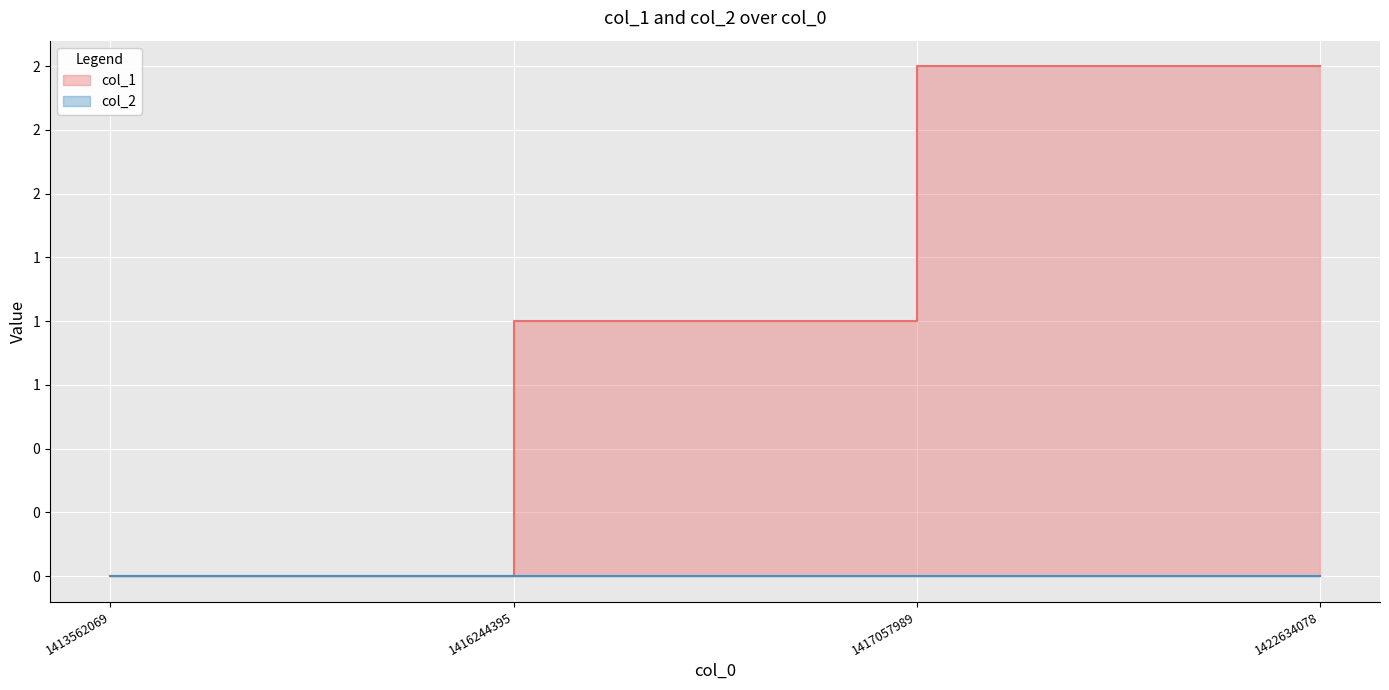

What is the value of the 2nd point from the left?

1